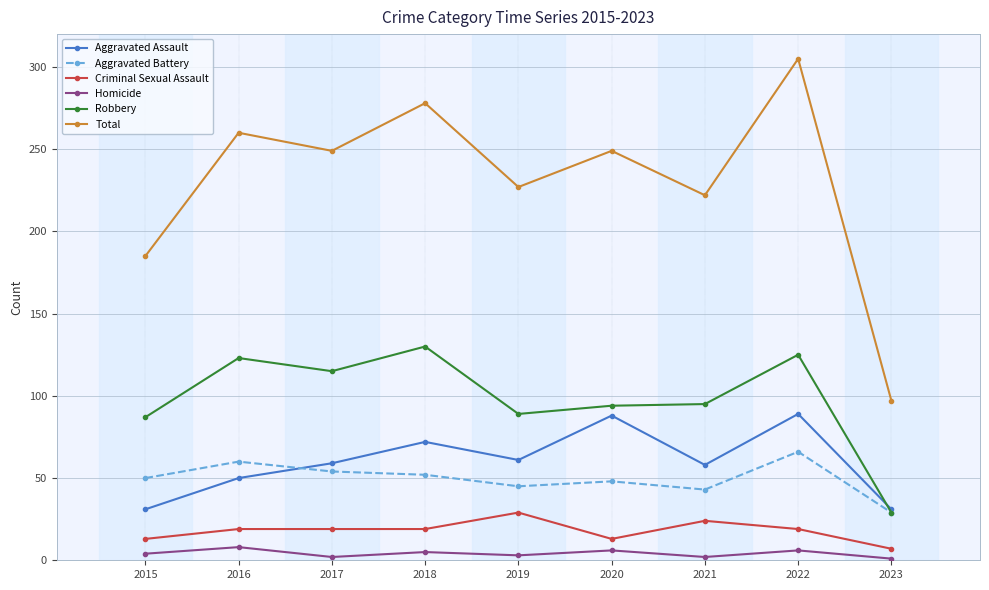

What is the maximum value for Total?

305